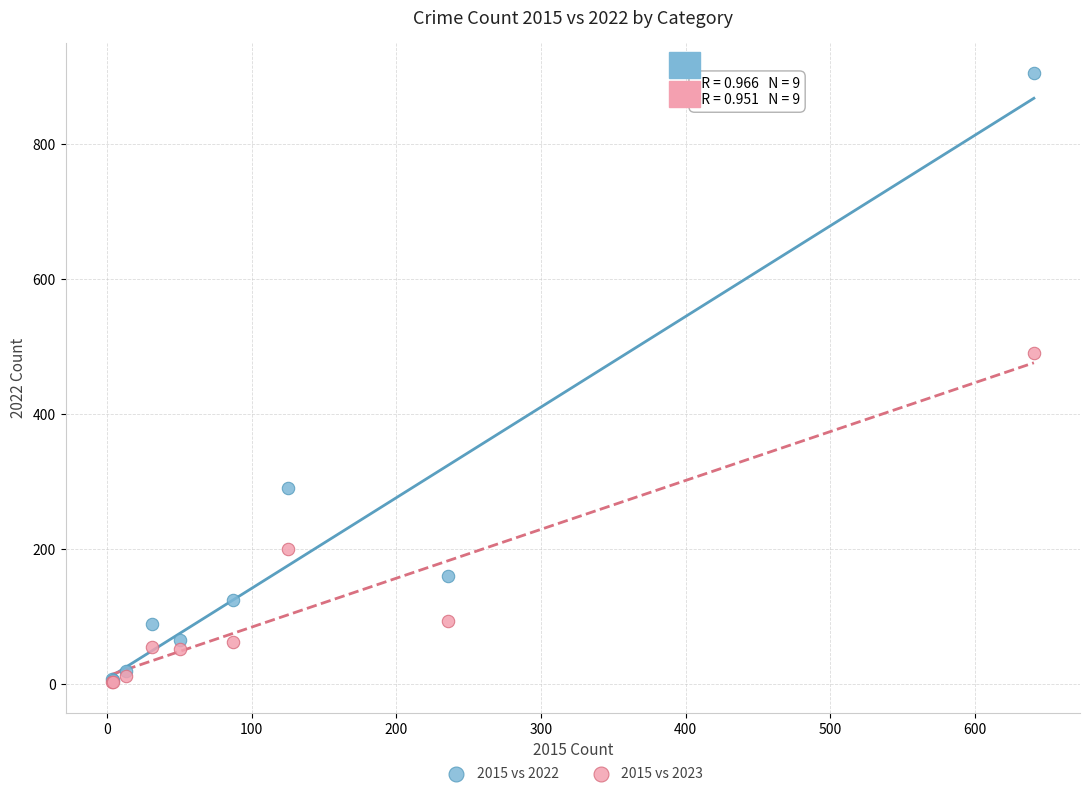

Across all series, what Y value is closest to 454?

491